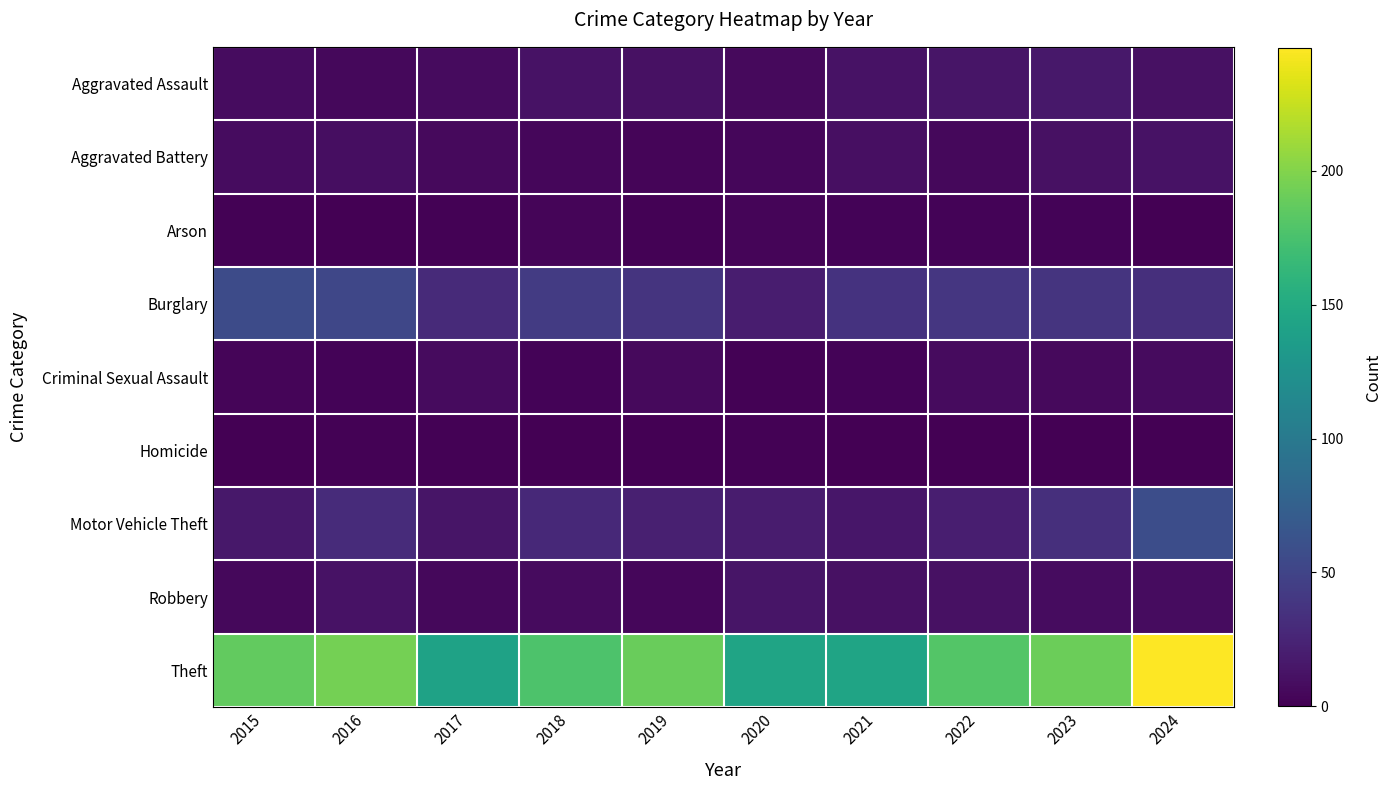

Rank the series by their maximum value, from highest to lowest.

Theft, Motor Vehicle Theft, Burglary, Aggravated Assault, Robbery, Aggravated Battery, Criminal Sexual Assault, Arson, Homicide